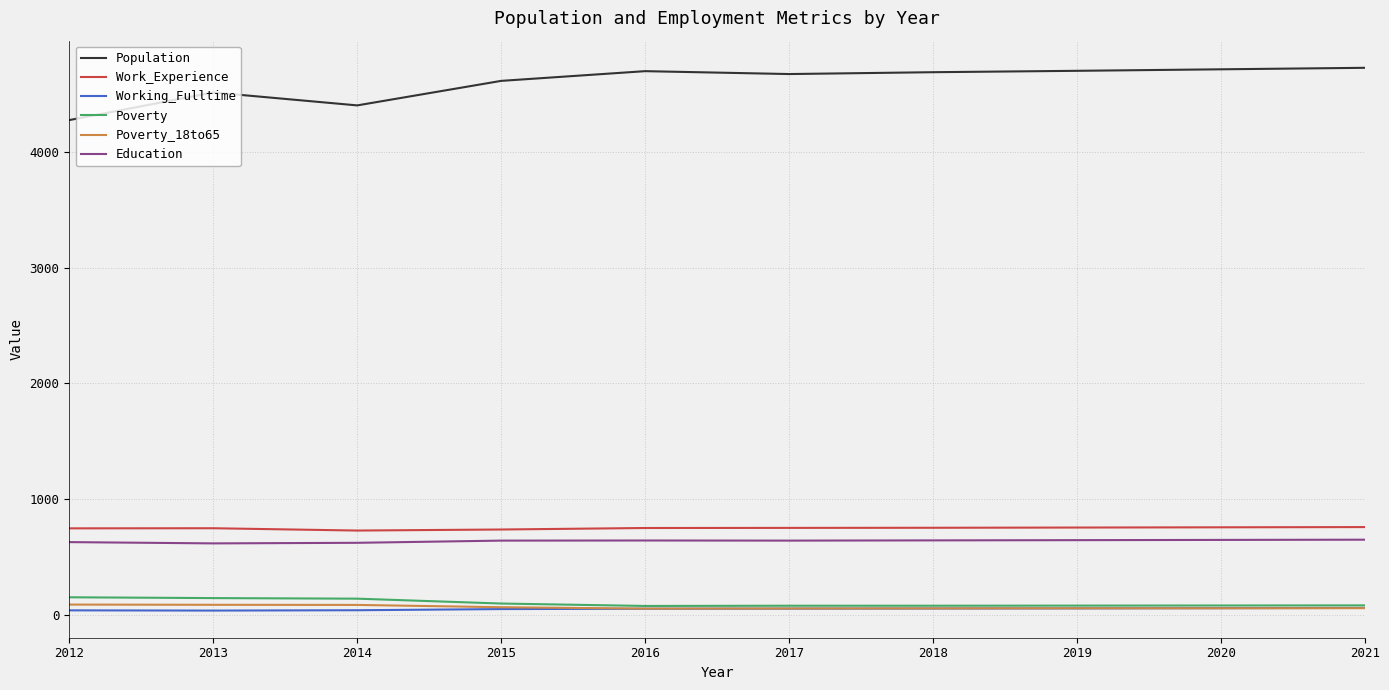

The Working_Fulltime series shows 52 at 2018. True or false?

True